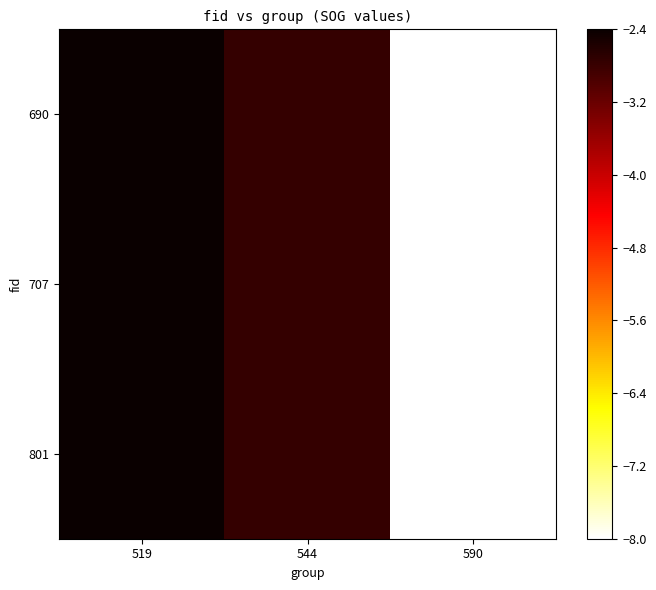

At 519, list the series in order from largest to smallest.

690, 707, 801